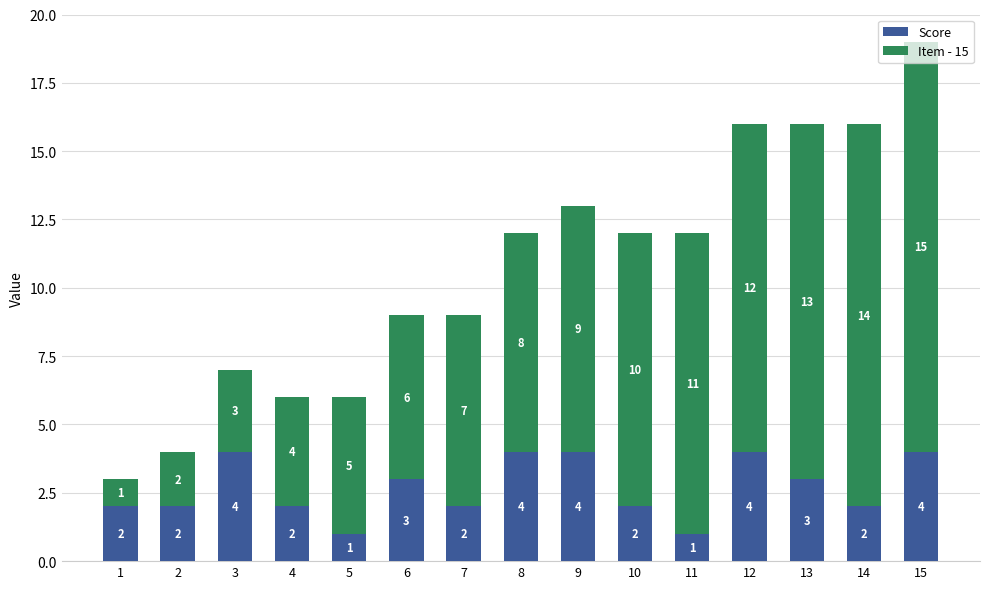

The Score series shows 2 at 2. True or false?

True